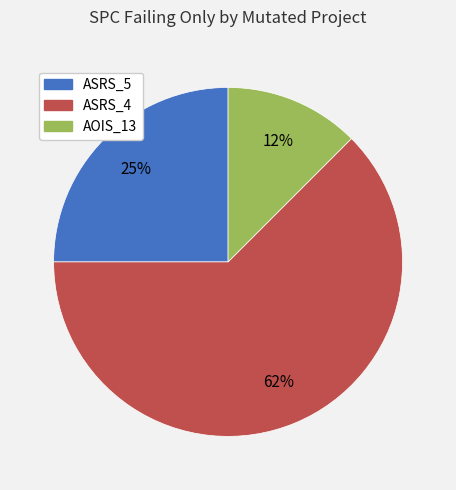

To the nearest percent, what is the average slice percentage?

33%